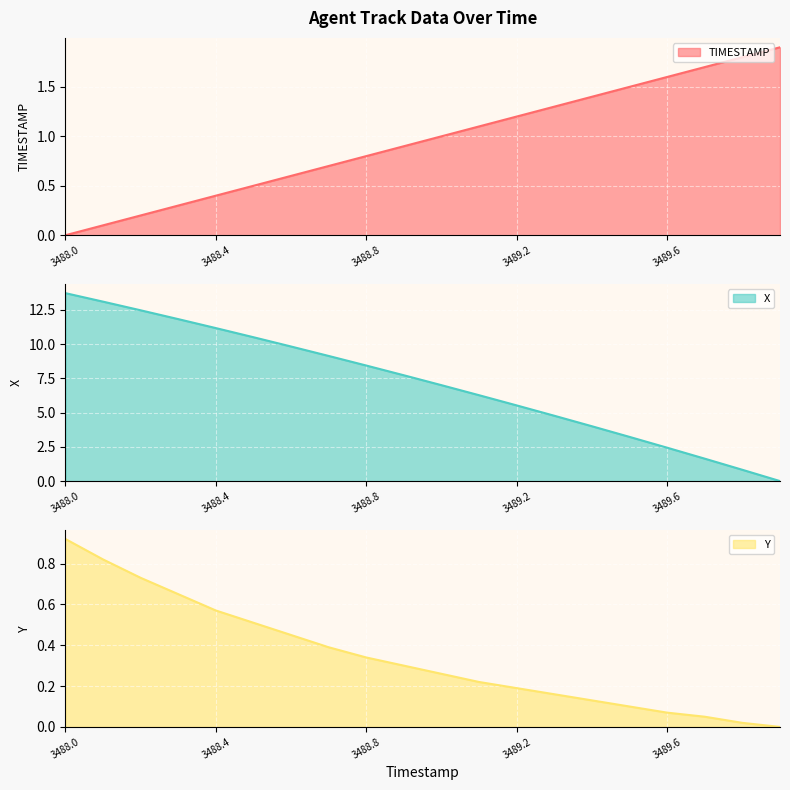

What is the difference between the X values at 3489.5 and 3488.7?

5.9